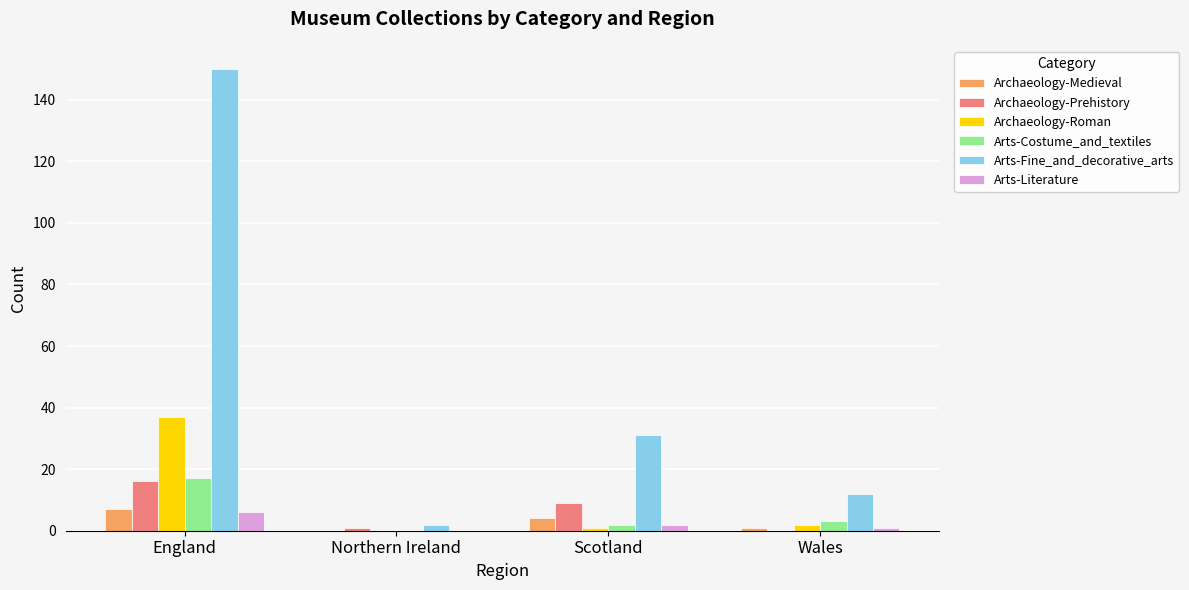

What is the highest value of the Archaeology-Medieval series?

7